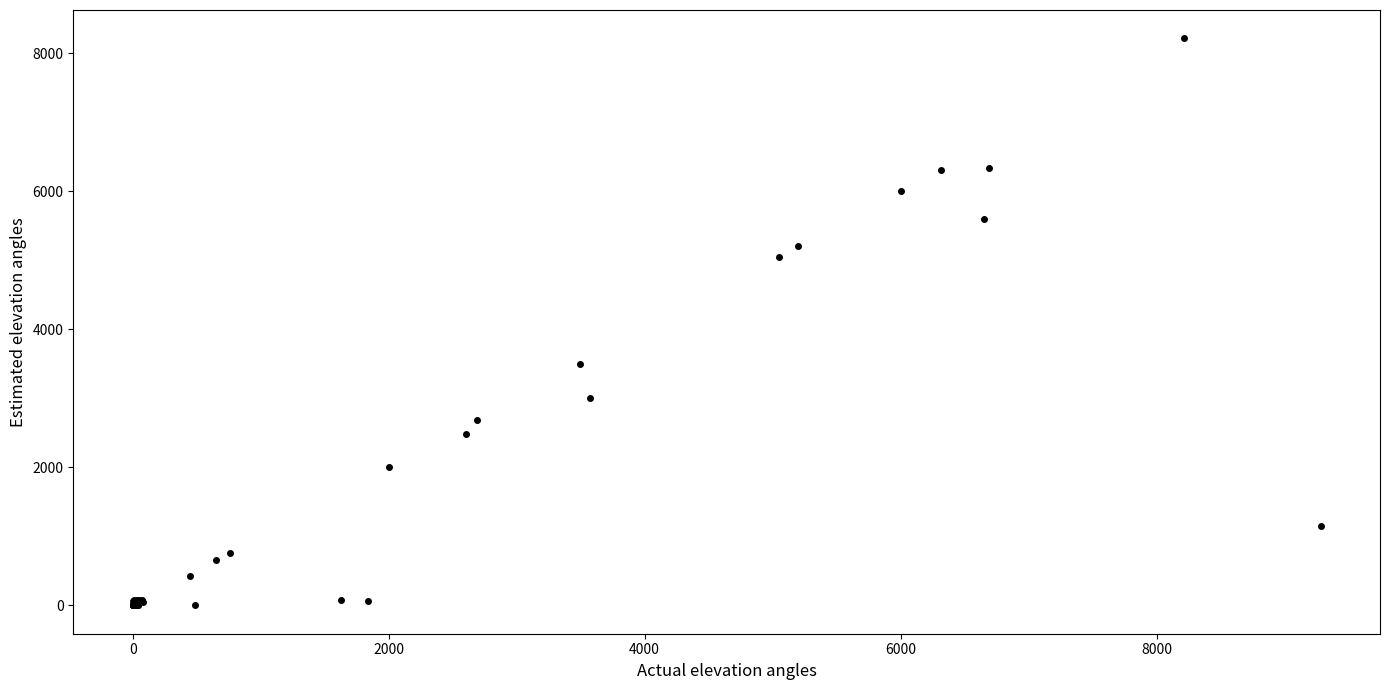

What Y value in the scatter plot is closest to 4107?

3492